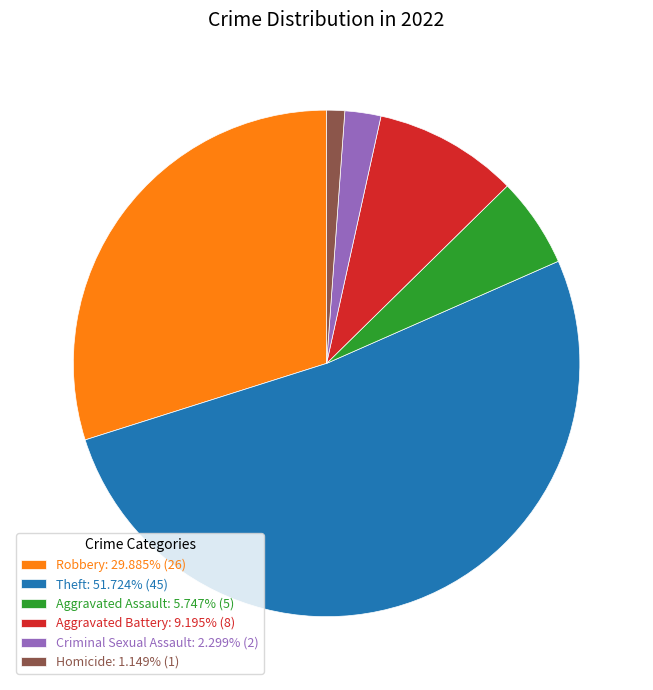

Rank the categories by value from lowest to highest.

Homicide, Criminal Sexual Assault, Aggravated Assault, Aggravated Battery, Robbery, Theft